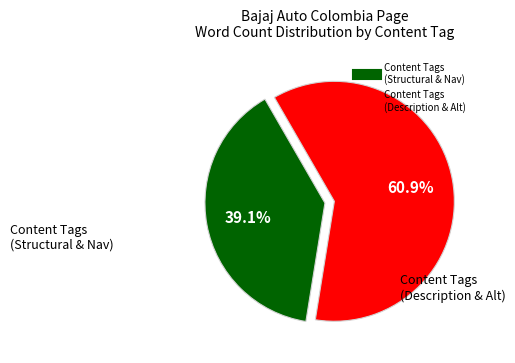

Is there any slice that represents more than half of the pie?

Yes